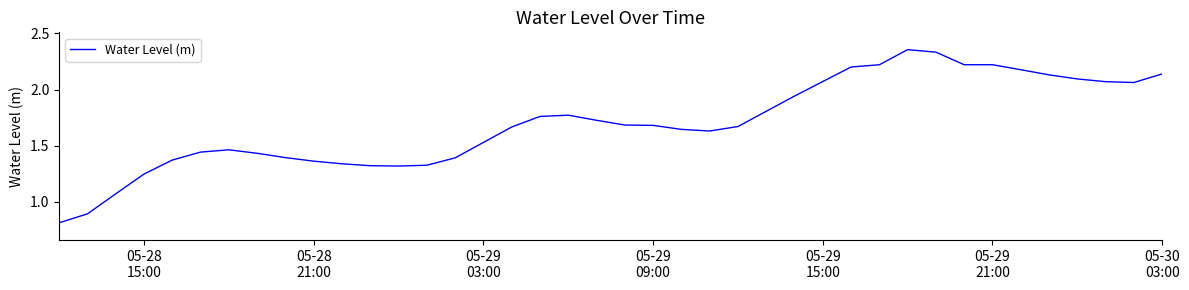

What is the minimum value shown in the chart?

0.8